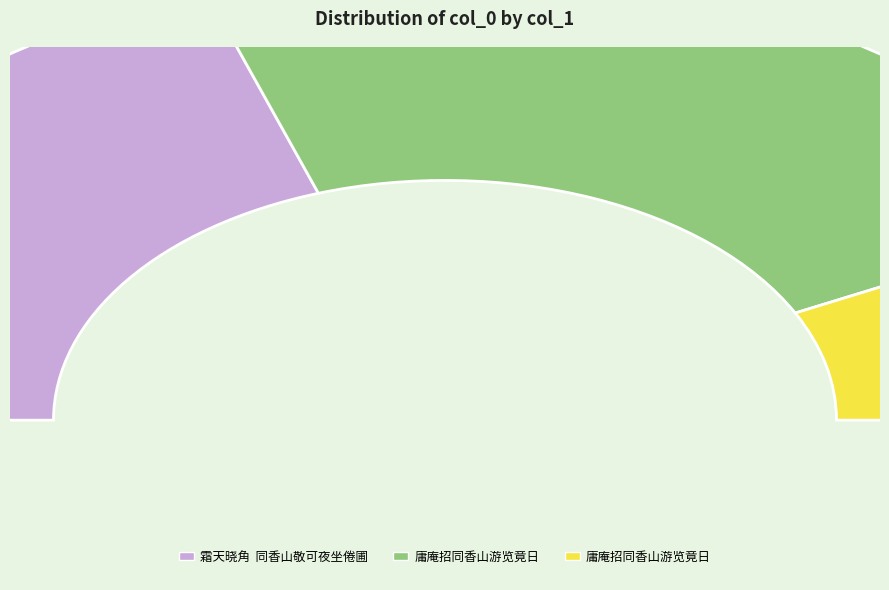

Count the number of slices in the pie.

3